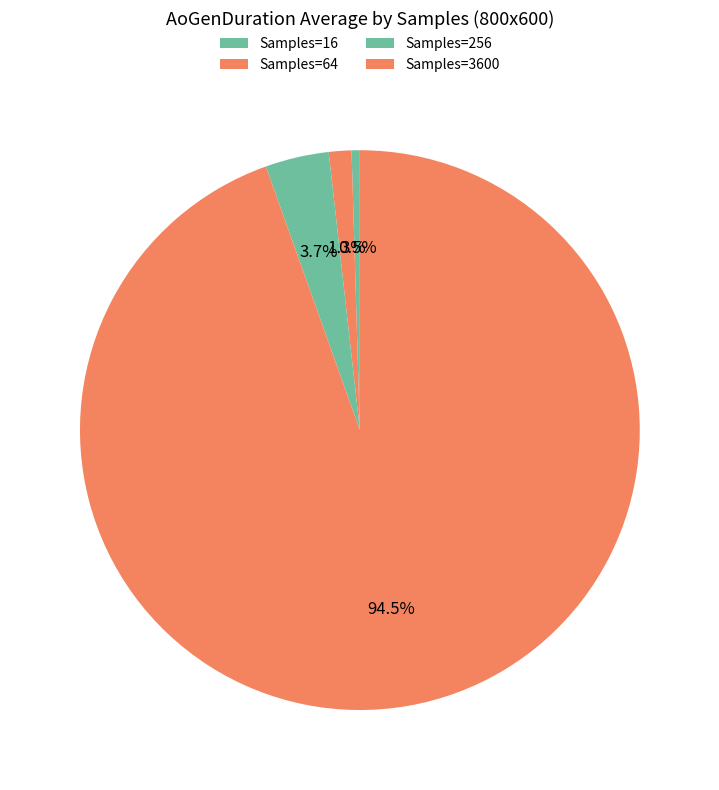

Count the number of slices in the pie.

4